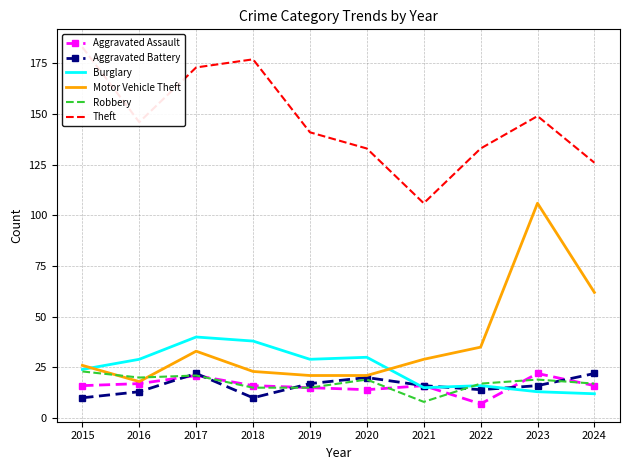

Which category has the highest value in the Burglary series?

2017